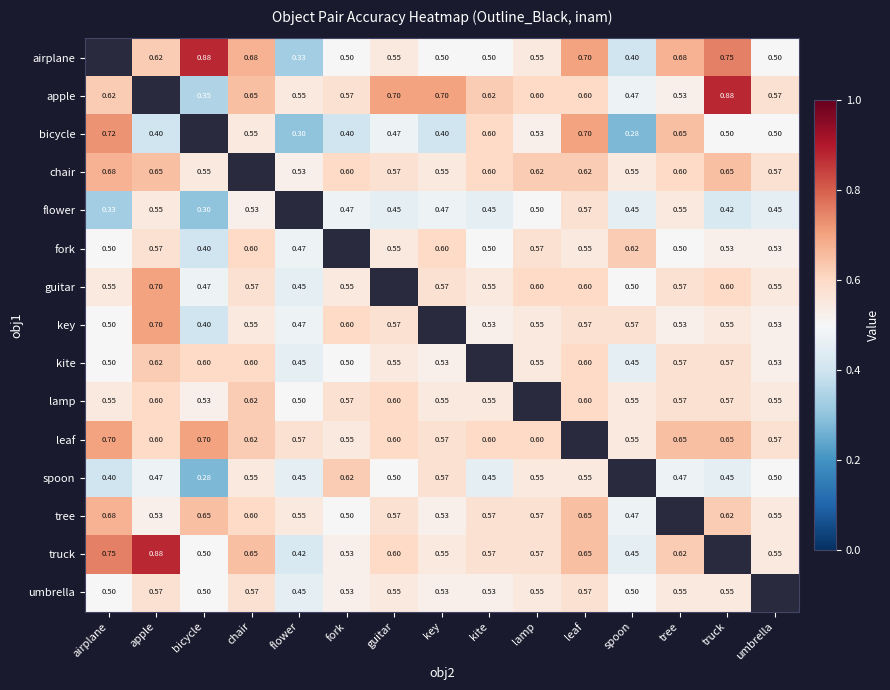

Is the value of guitar at flower greater than the value of key at truck?

No